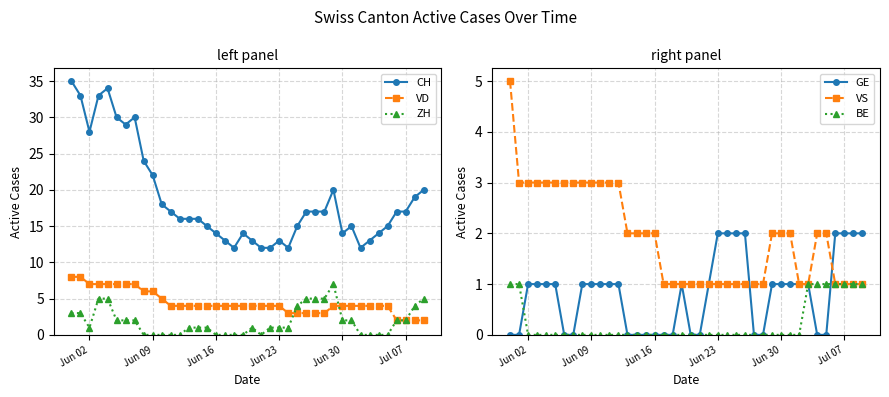

True or false: GE has a value of 1 at Jun 30.

True